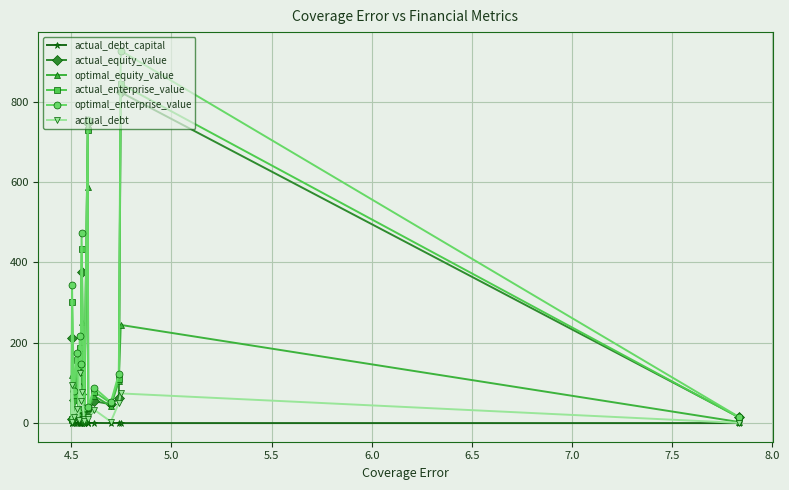

How many distinct data groups are displayed?

6